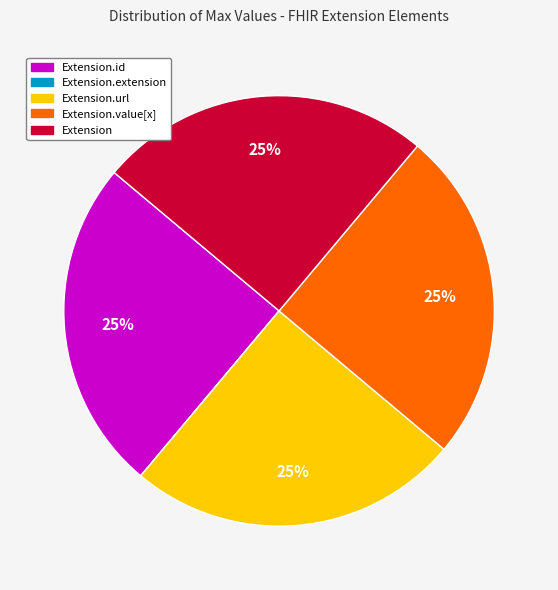

True or false: Extension.value[x] accounts for 25% of the total.

True